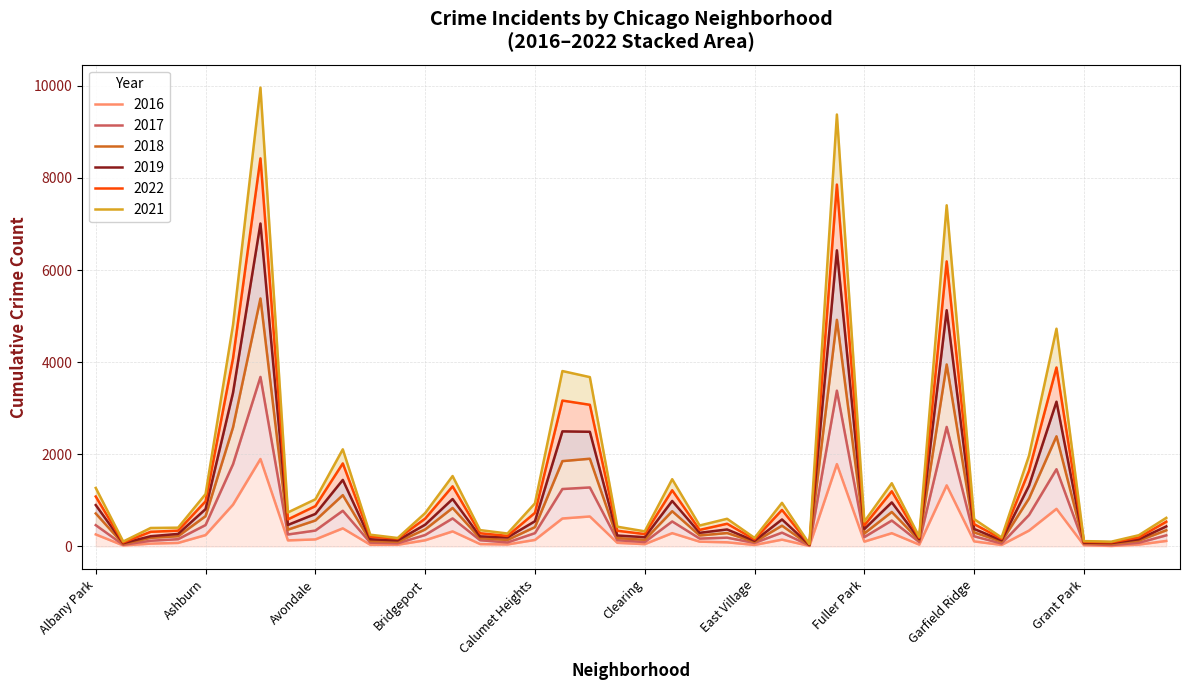

In 2021, how many points are lower than both neighbors (excluding endpoints)?

12